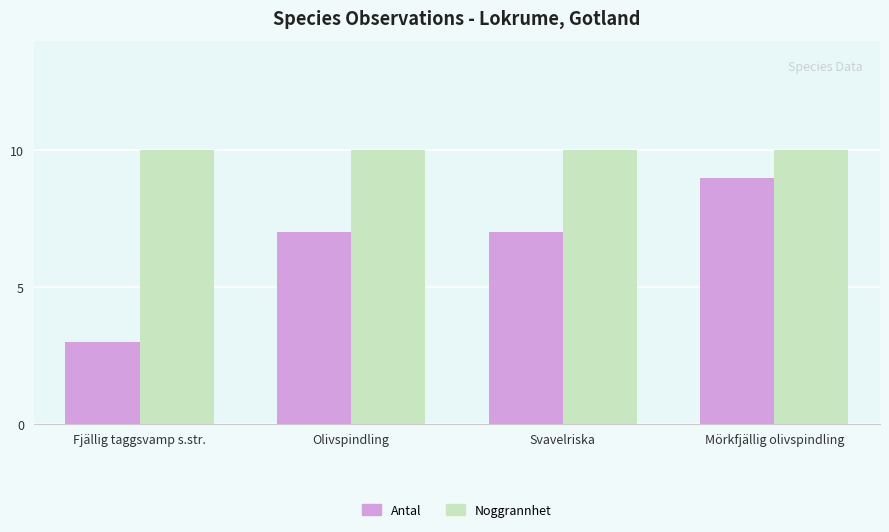

What value does the Noggrannhet series have at Svavelriska?

10